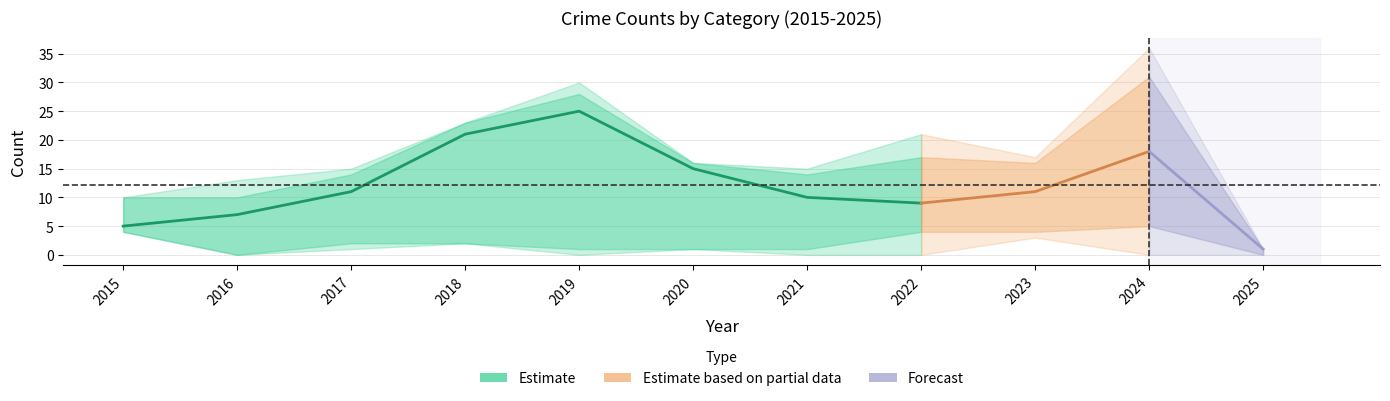

What is the value of the Robbery point at the 5th from the left?

25